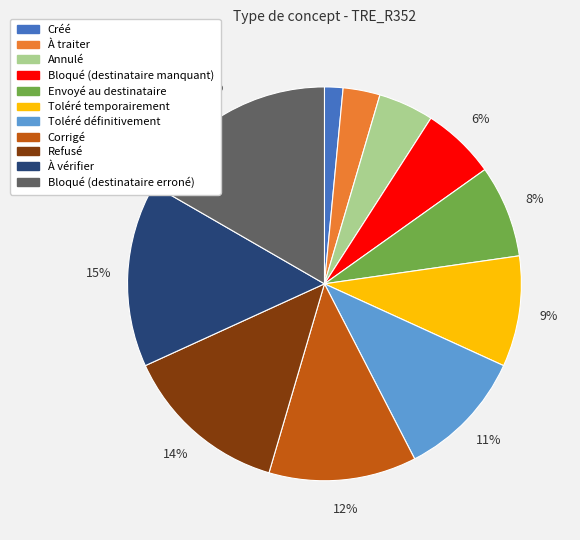

Rank the categories by value from highest to lowest.

Bloqué (destinataire erroné), À vérifier, Refusé, Corrigé, Toléré définitivement, Toléré temporairement, Envoyé au destinataire, Bloqué (destinataire manquant), Annulé, À traiter, Créé